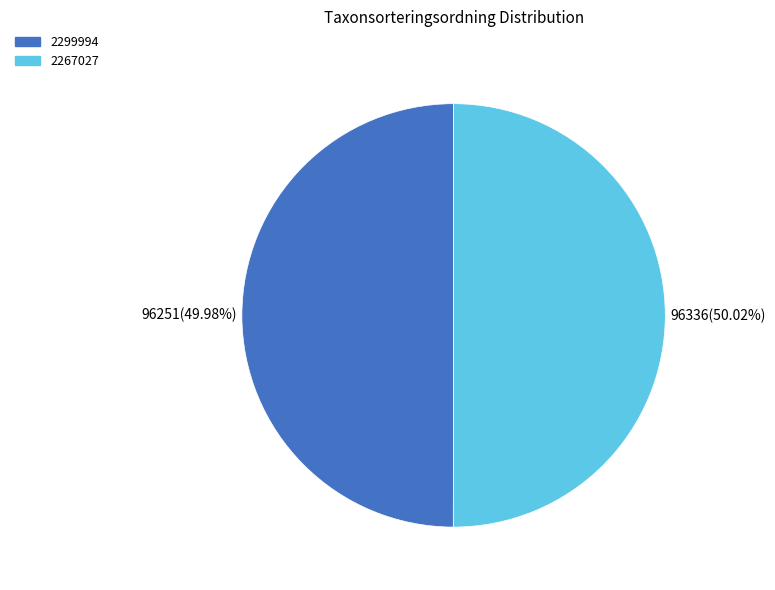

What is the ratio of the value at 2299994 to the value at 2267027?

1.0